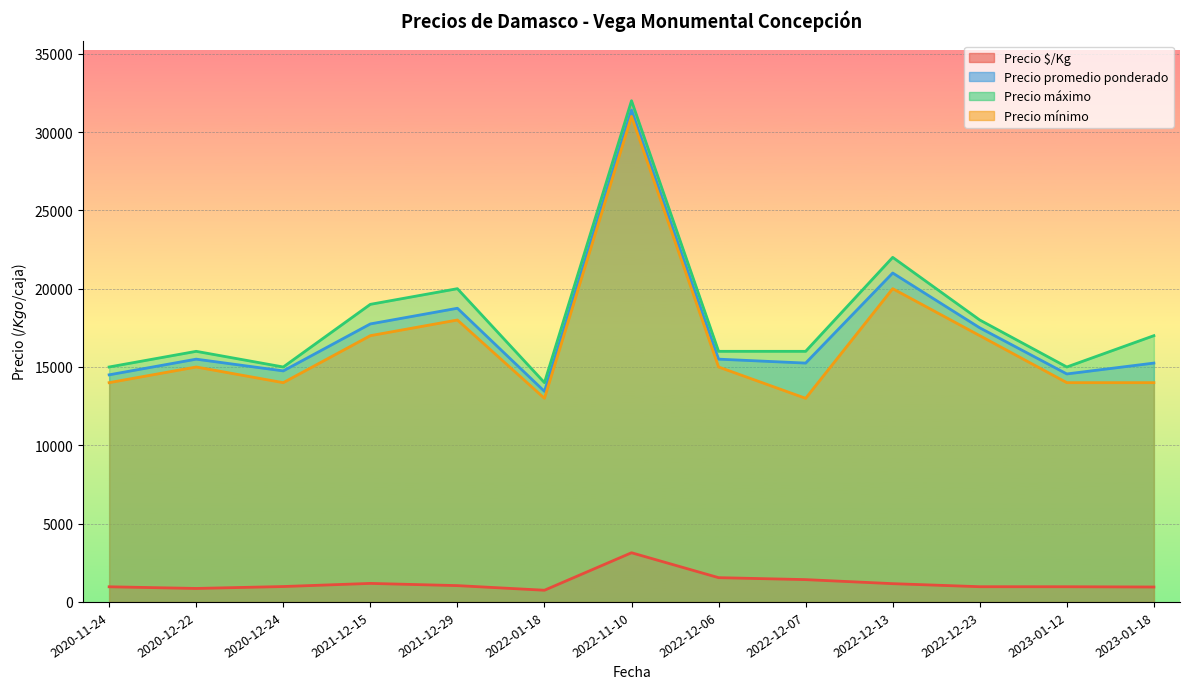

Reading left to right, extract all data points from this chart.

Precio $/Kg: 2020-11-24=967	2020-12-22=861	2020-12-24=983	2021-12-15=1183	2021-12-29=1042	2022-01-18=747	2022-11-10=3140	2022-12-06=1550	2022-12-07=1425	2022-12-13=1167	2022-12-23=972	2023-01-12=970	2023-01-18=953
Precio promedio ponderado: 2020-11-24=14500	2020-12-22=15500	2020-12-24=14750	2021-12-15=17750	2021-12-29=18750	2022-01-18=13444	2022-11-10=31400	2022-12-06=15500	2022-12-07=15250	2022-12-13=21000	2022-12-23=17500	2023-01-12=14556	2023-01-18=15250
Precio máximo: 2020-11-24=15000	2020-12-22=16000	2020-12-24=15000	2021-12-15=19000	2021-12-29=20000	2022-01-18=14000	2022-11-10=32000	2022-12-06=16000	2022-12-07=16000	2022-12-13=22000	2022-12-23=18000	2023-01-12=15000	2023-01-18=17000
Precio mínimo: 2020-11-24=14000	2020-12-22=15000	2020-12-24=14000	2021-12-15=17000	2021-12-29=18000	2022-01-18=13000	2022-11-10=31000	2022-12-06=15000	2022-12-07=13000	2022-12-13=20000	2022-12-23=17000	2023-01-12=14000	2023-01-18=14000